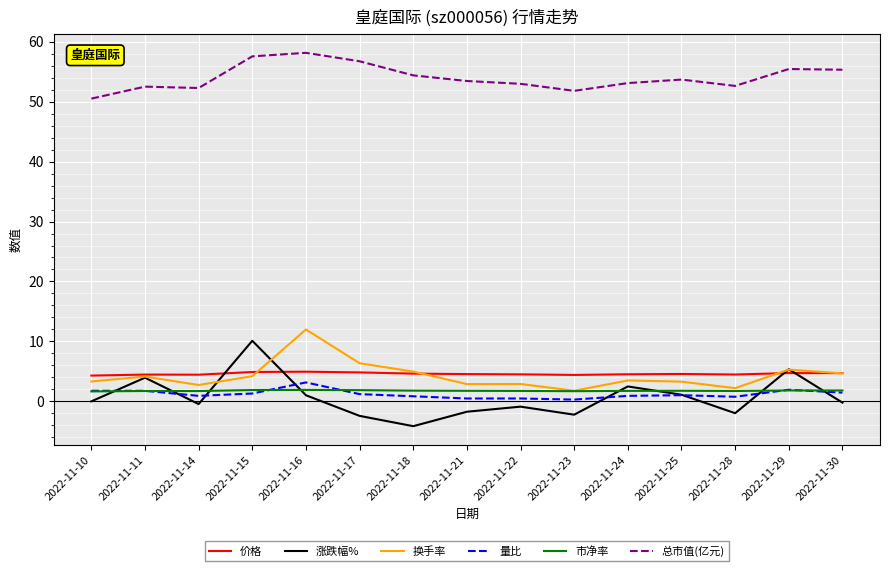

The value of 换手率 at 2022-11-21 is 2.9. True or false?

True